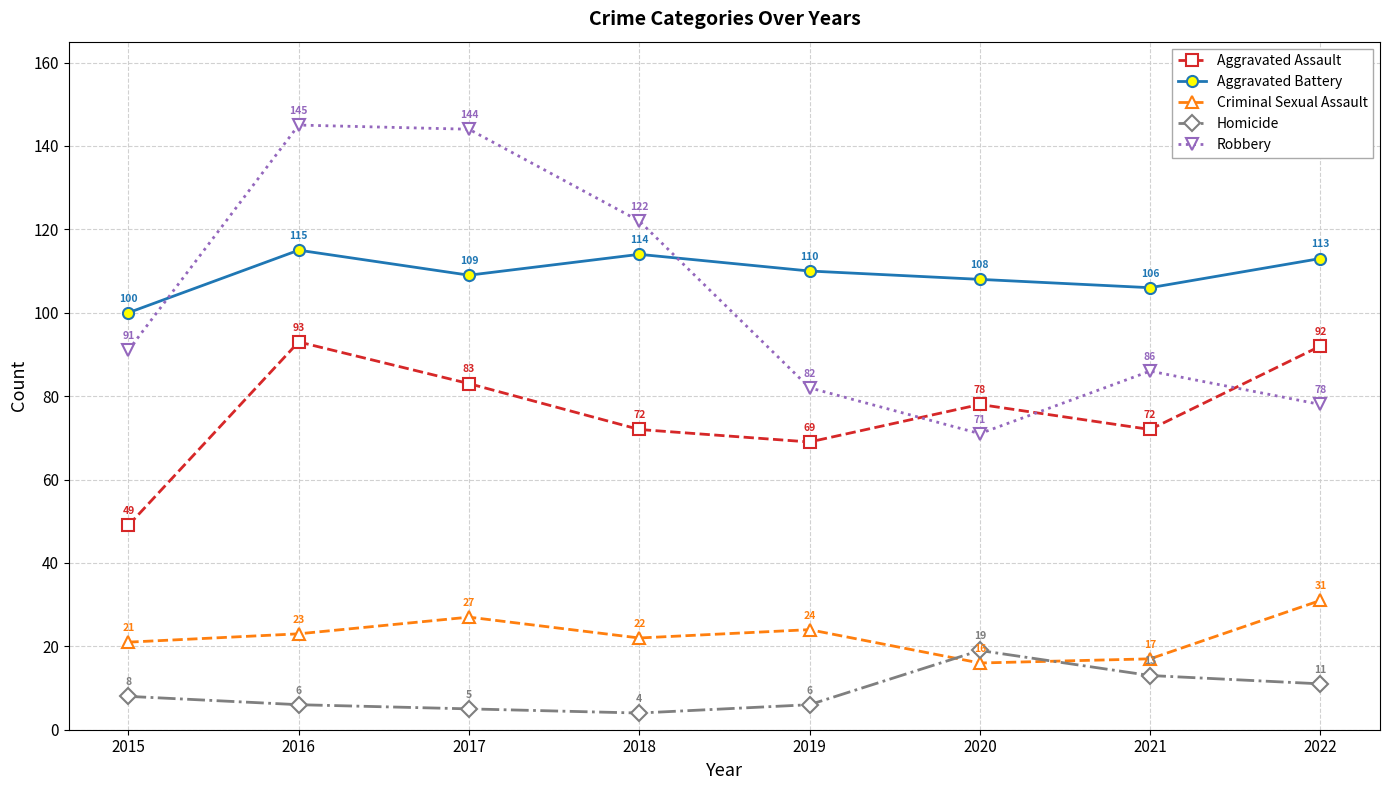

What is the lowest value of the Criminal Sexual Assault series?

16